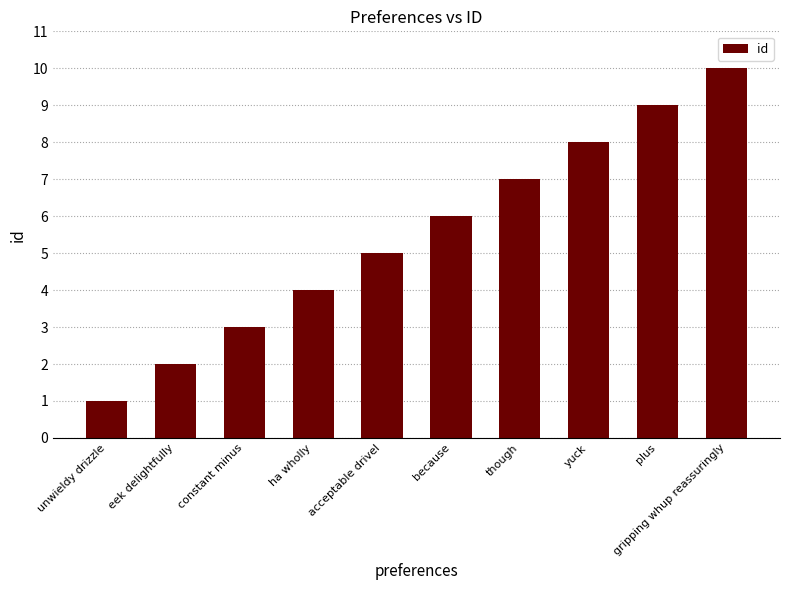

How many values are below 6?

5